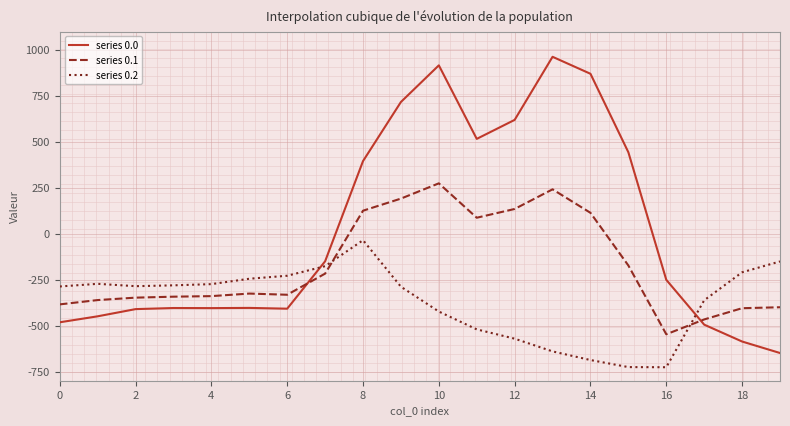

Which series has the largest total across all categories?

series 0.0